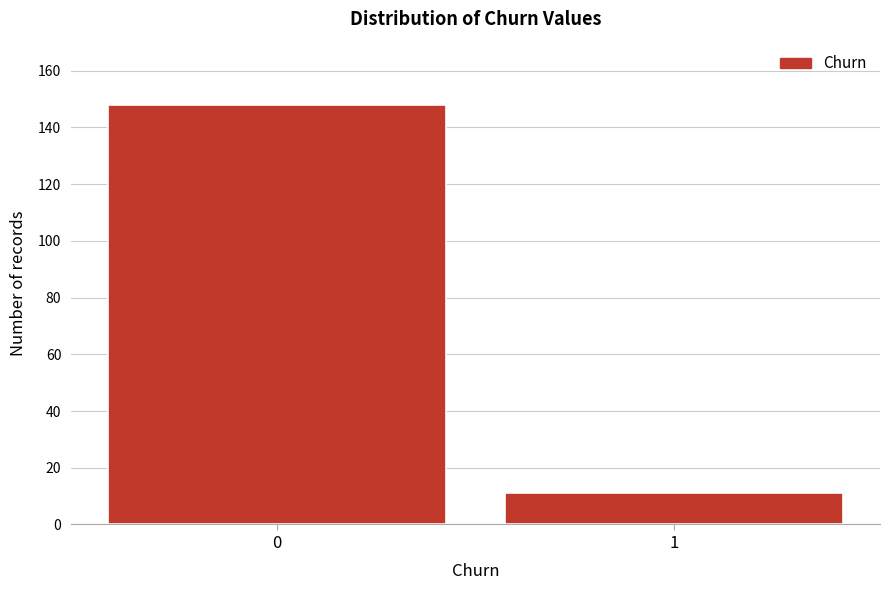

Reading left to right, transcribe all the data shown in this chart.

0=148	1=11